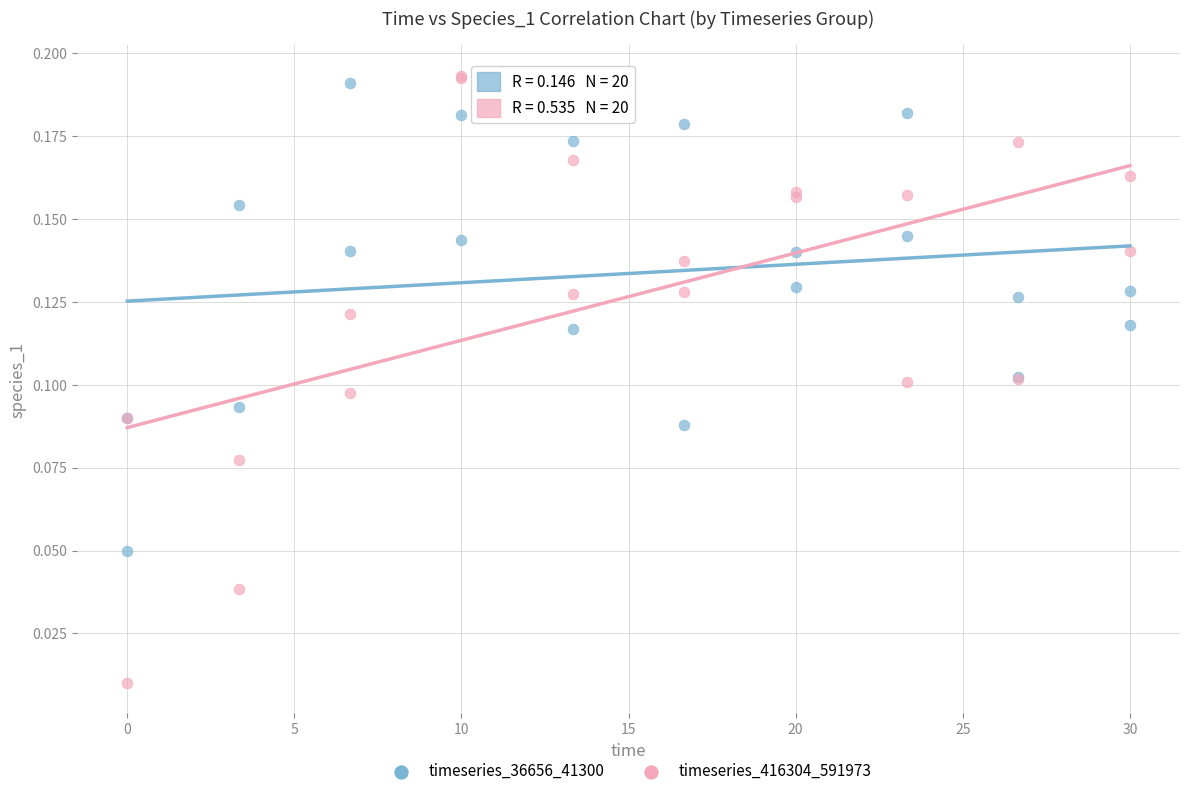

What is the X range (max minus min) for the scatter plot?

30.0